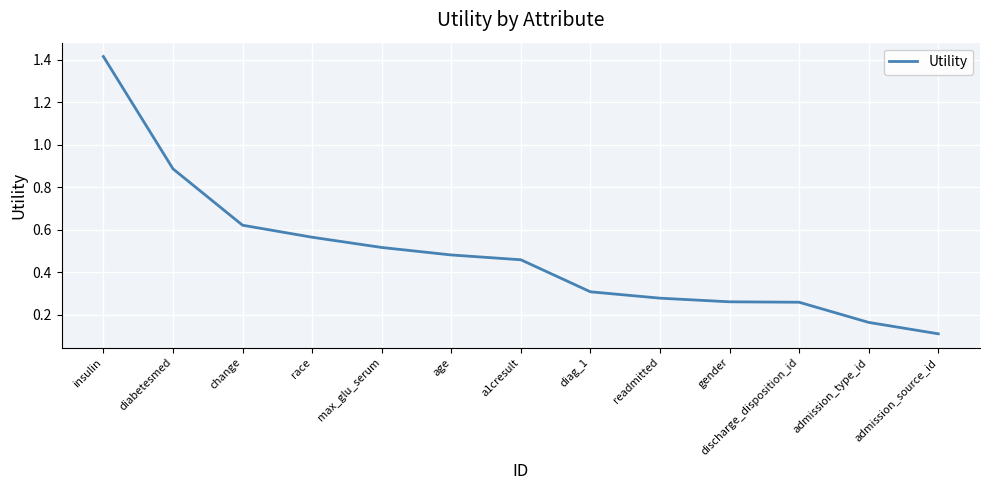

What position from the right is age?

8